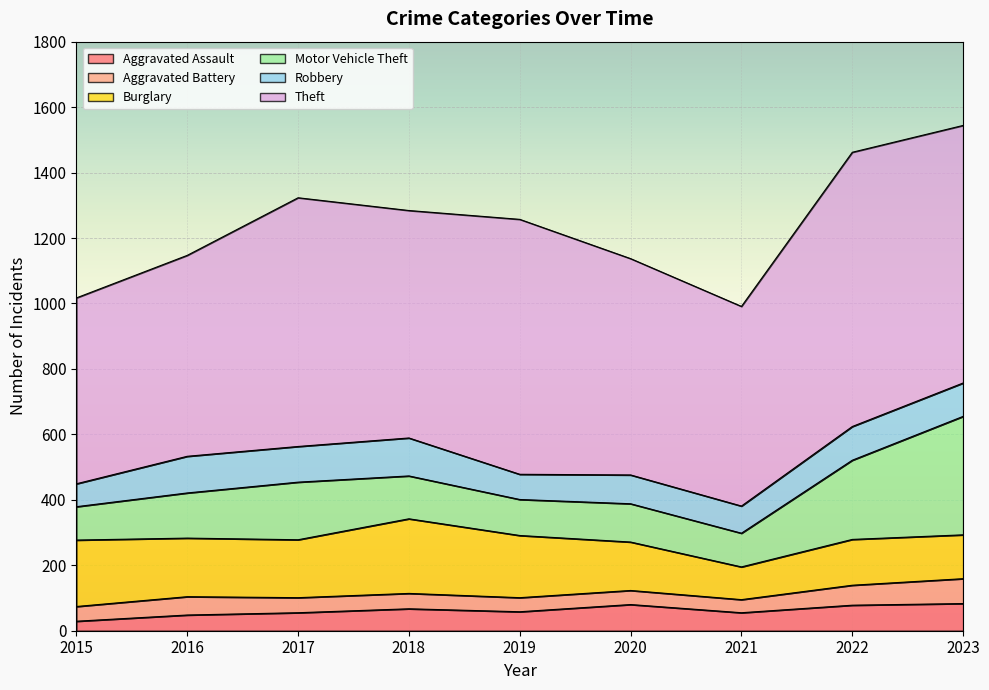

True or false: Aggravated Assault and Robbery intersect in this chart.

False